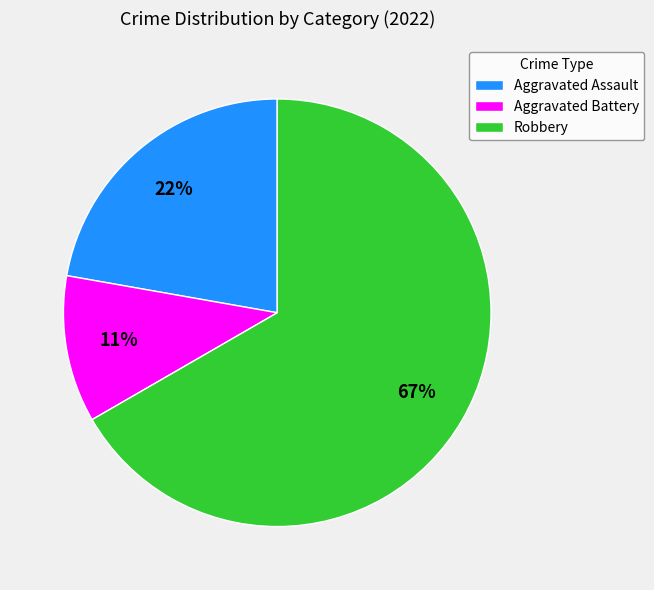

Is the sum of Aggravated Assault and Aggravated Battery greater than half?

No